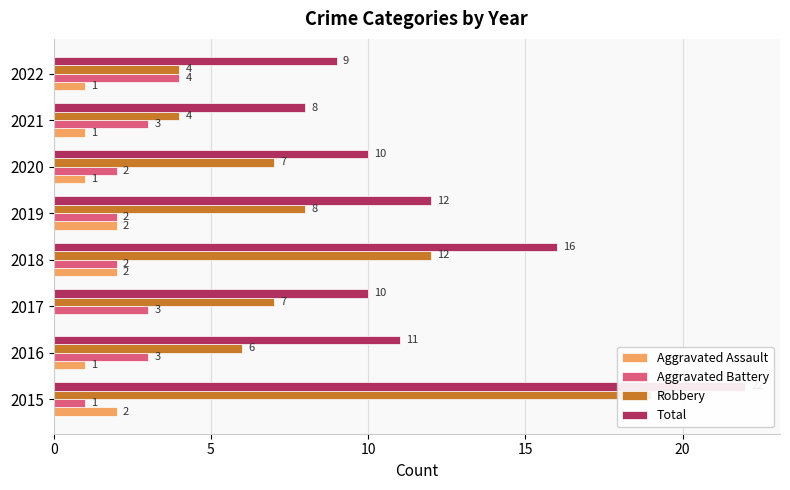

Reading left to right, transcribe all the data shown in this chart.

Aggravated Assault: 2	1	0	2	2	1	1	1
Aggravated Battery: 1	3	3	2	2	2	3	4
Robbery: 19	6	7	12	8	7	4	4
Total: 22	11	10	16	12	10	8	9